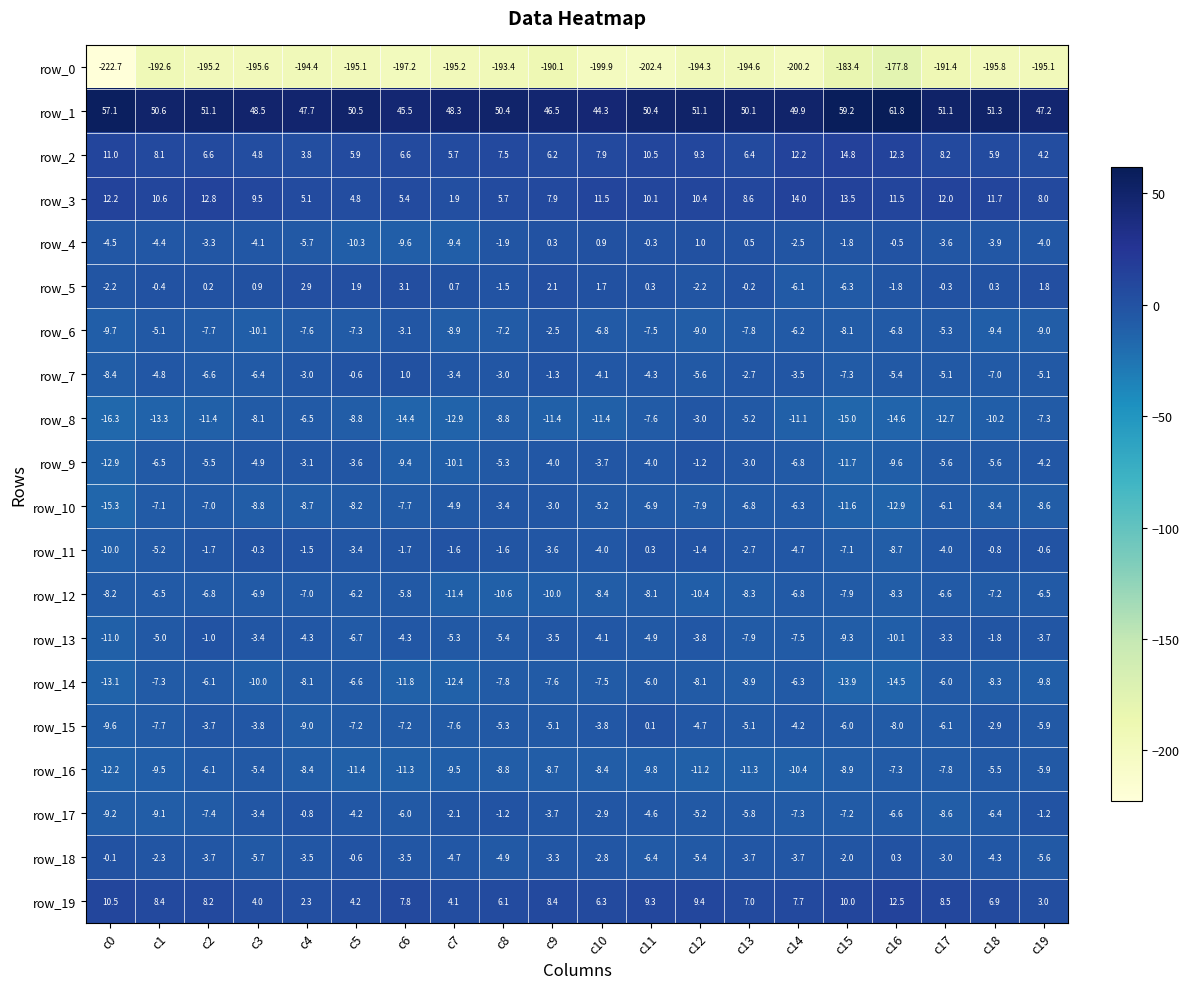

At how many categories does at least one series exceed 30?

20